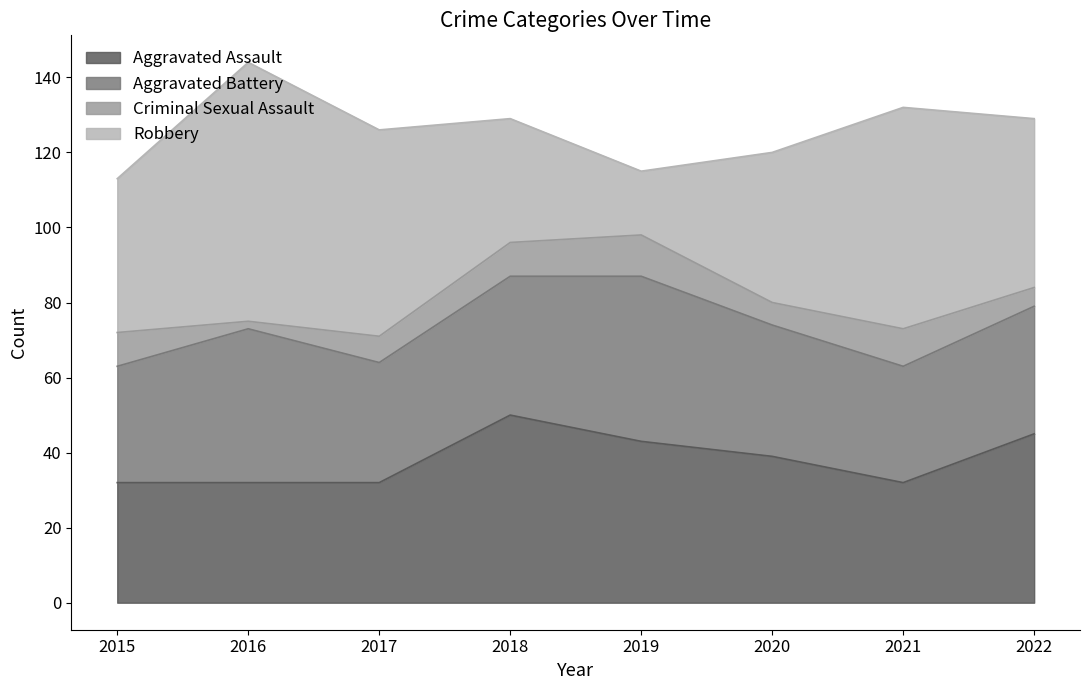

Where is the first local maximum for Criminal Sexual Assault?

2019